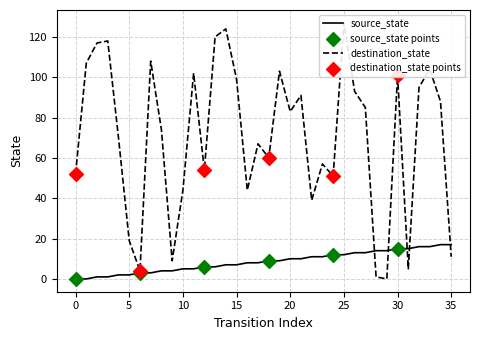

Which series reaches the minimum Y coordinate?

source_state